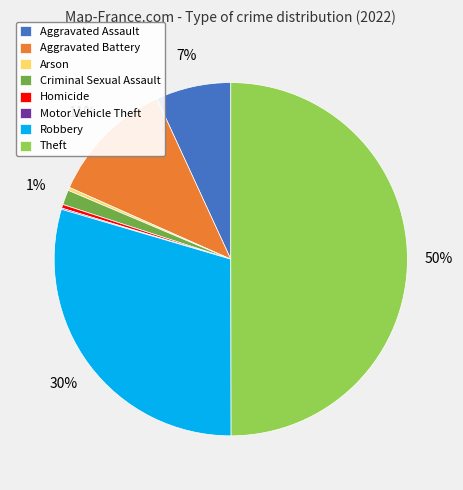

Does Robbery represent more than half of the total?

No